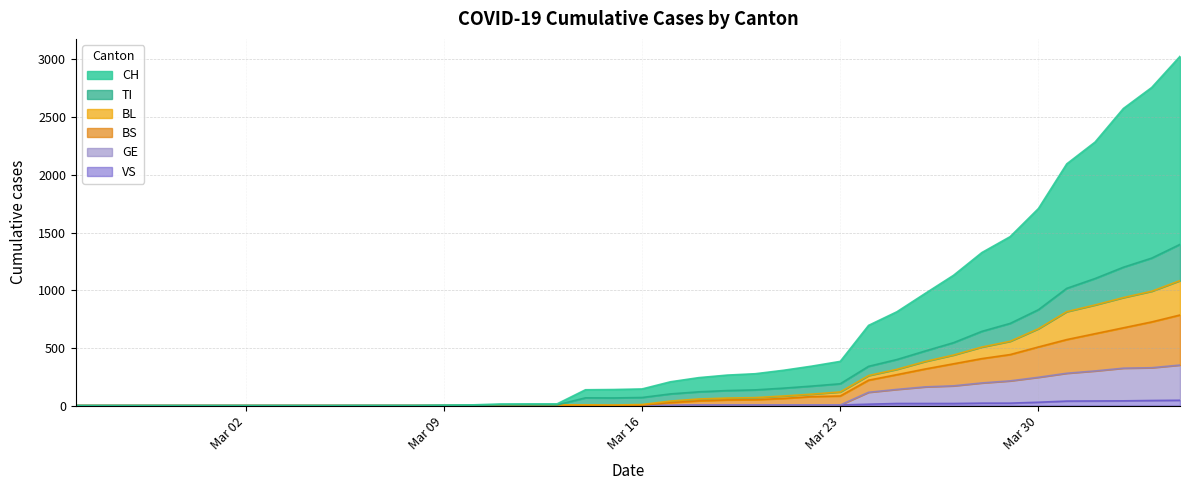

Does the chart display data point markers on the line(s)?

No